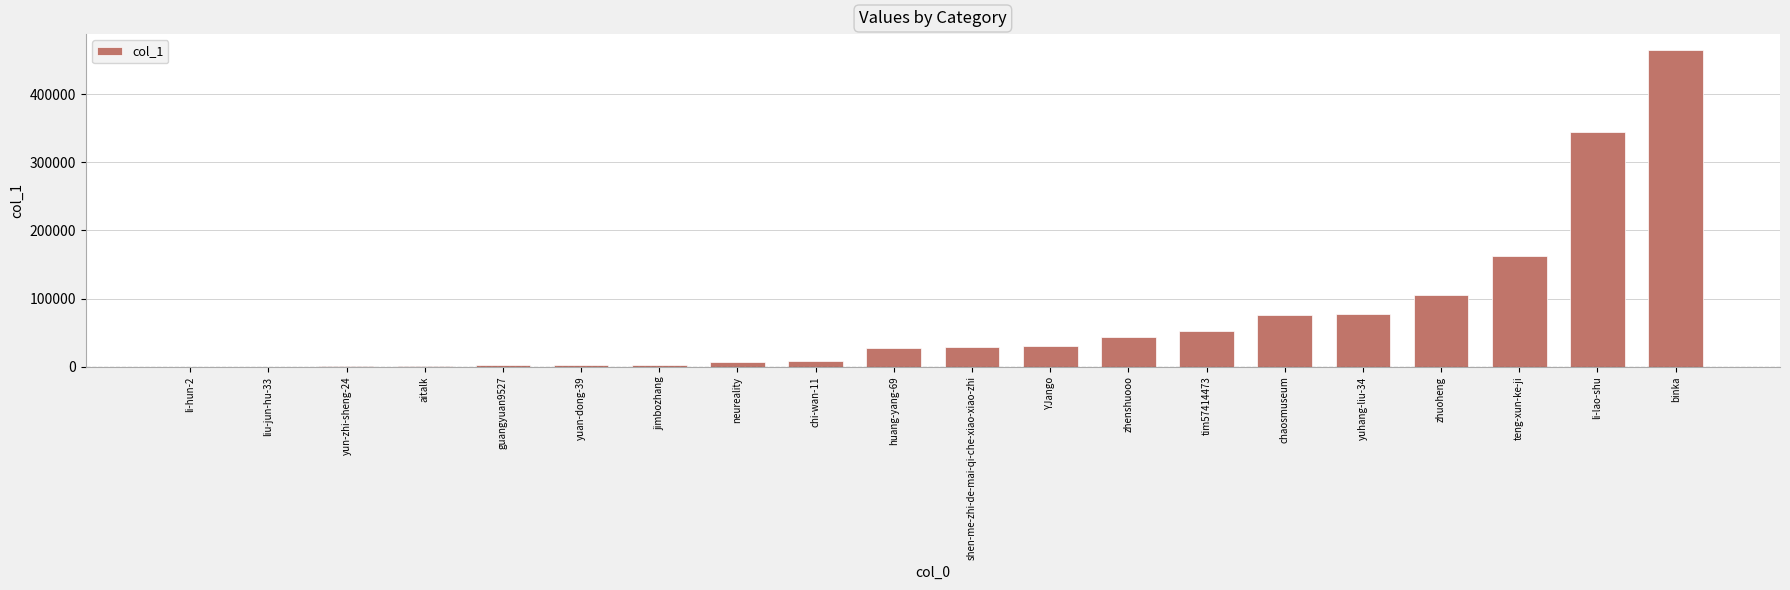

Which label corresponds to the largest value in the chart?

binka